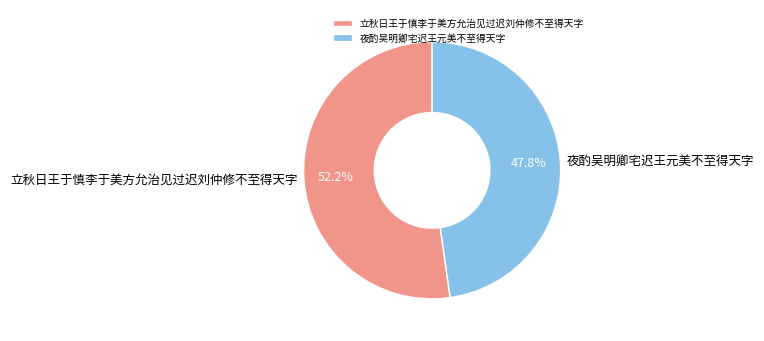

Which slice is the largest?

立秋日王于慎李于美方允治见过迟刘仲修不至得天字